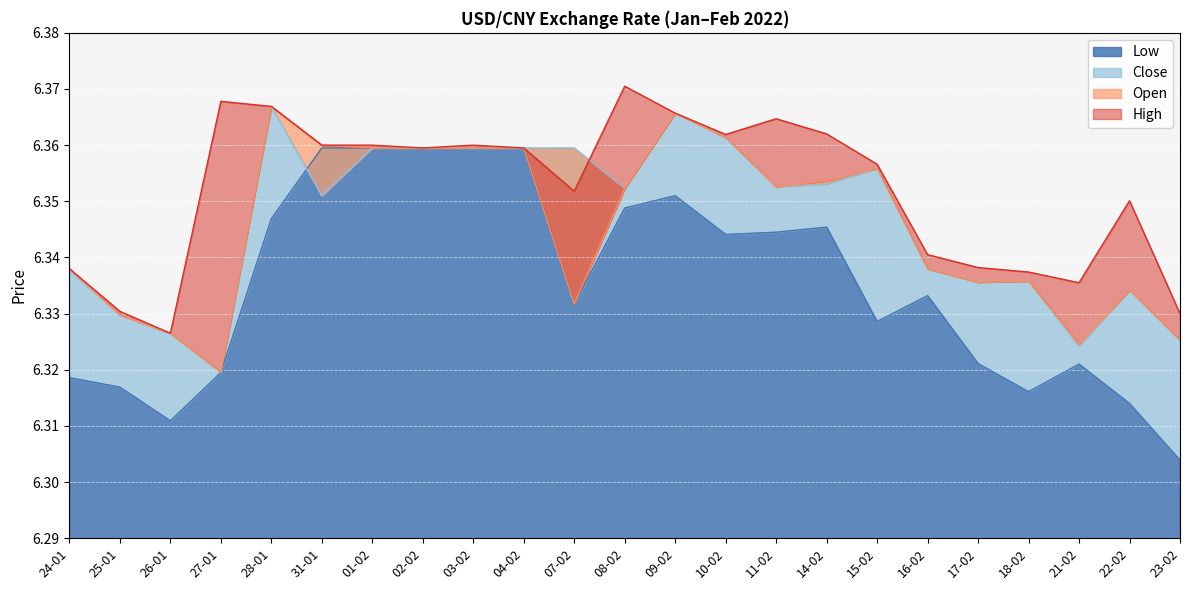

What is the sum of all Low values?

145.7